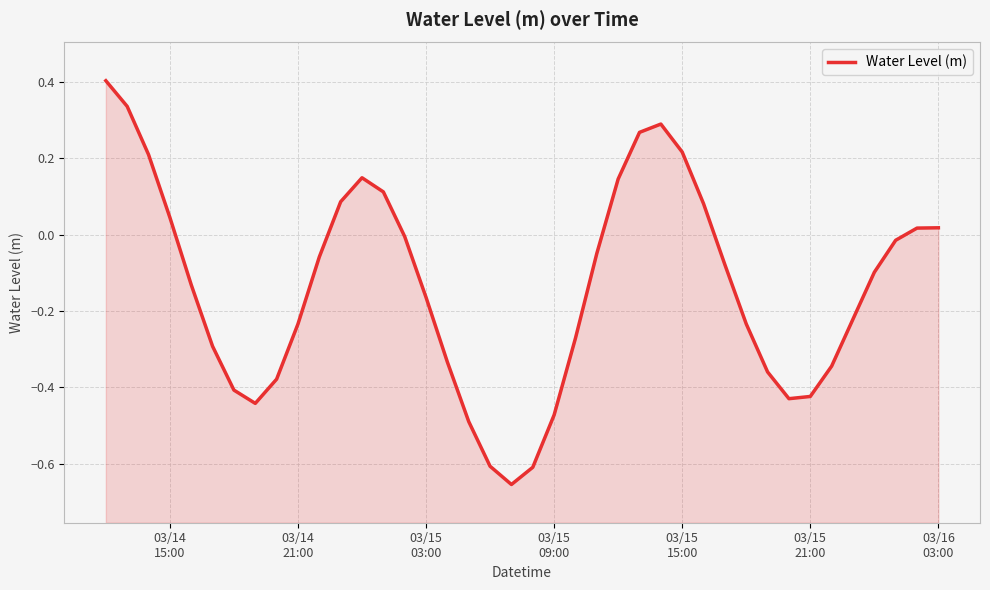

Read the value at 03/15 03:00.

-0.2